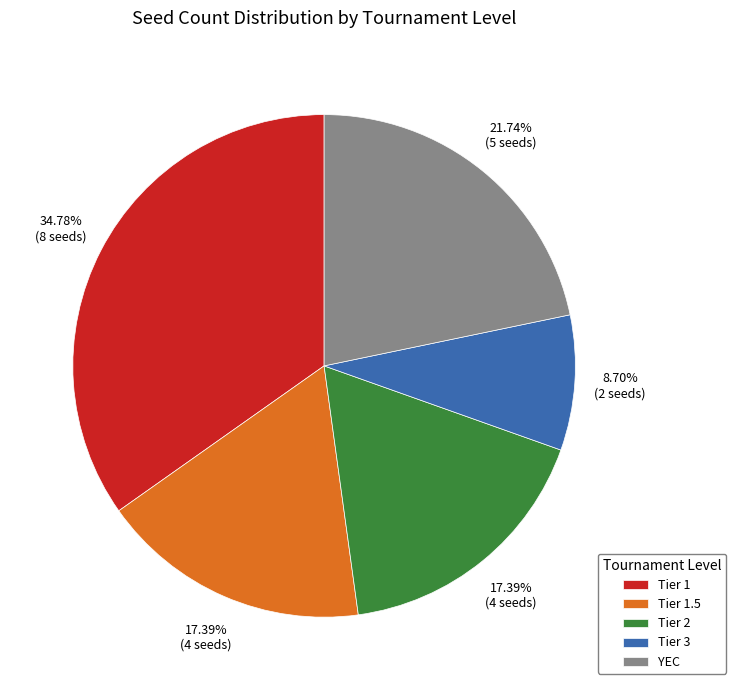

Which slice is the largest?

Tier 1